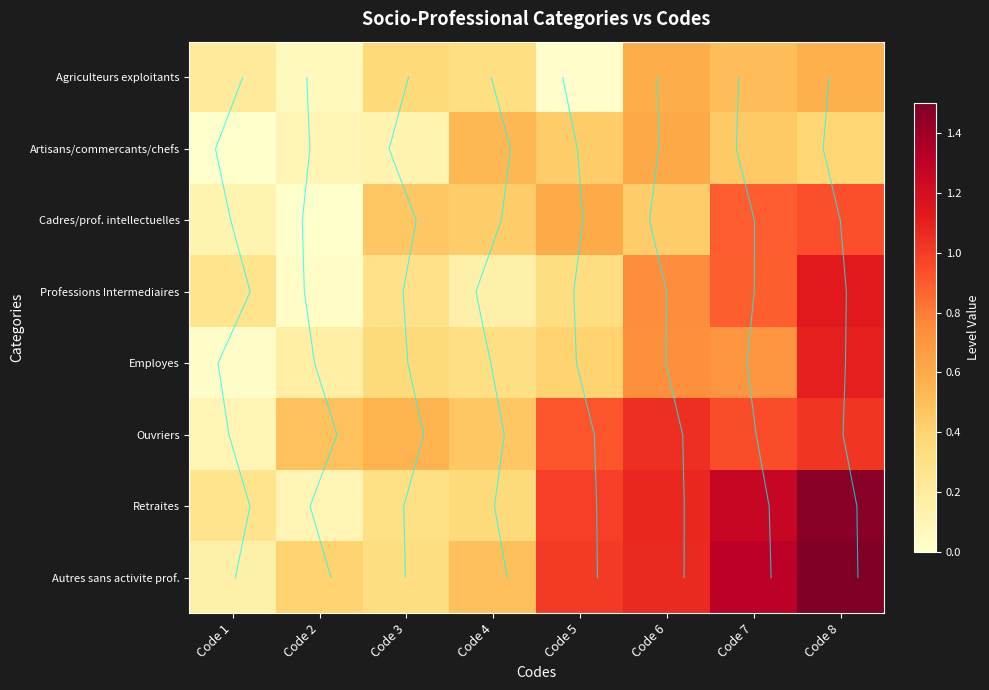

Reading left to right, extract all data points from this chart.

Code 1: Code 1=0.0	Code 2=1.0	Code 3=2.0	Code 4=3.0	Code 5=4.0	Code 6=5.0	Code 7=6.0	Code 8=7.0
row_0: Code 1=0.2	Code 2=0.1	Code 3=0.4	Code 4=0.3	Code 5=0.0	Code 6=0.6	Code 7=0.5	Code 8=0.6
row_1: Code 1=0.0	Code 2=0.1	Code 3=0.1	Code 4=0.5	Code 5=0.4	Code 6=0.6	Code 7=0.4	Code 8=0.4
row_2: Code 1=0.1	Code 2=0.0	Code 3=0.5	Code 4=0.4	Code 5=0.6	Code 6=0.4	Code 7=0.9	Code 8=0.9
row_3: Code 1=0.3	Code 2=0.0	Code 3=0.3	Code 4=0.2	Code 5=0.3	Code 6=0.7	Code 7=0.9	Code 8=1.1
row_4: Code 1=0.0	Code 2=0.2	Code 3=0.4	Code 4=0.3	Code 5=0.4	Code 6=0.7	Code 7=0.7	Code 8=1.1
row_5: Code 1=0.1	Code 2=0.5	Code 3=0.6	Code 4=0.5	Code 5=0.9	Code 6=1.0	Code 7=0.9	Code 8=1.0
row_6: Code 1=0.3	Code 2=0.1	Code 3=0.3	Code 4=0.4	Code 5=1.0	Code 6=1.1	Code 7=1.3	Code 8=1.5
row_7: Code 1=0.2	Code 2=0.4	Code 3=0.3	Code 4=0.5	Code 5=1.0	Code 6=1.1	Code 7=1.3	Code 8=1.5